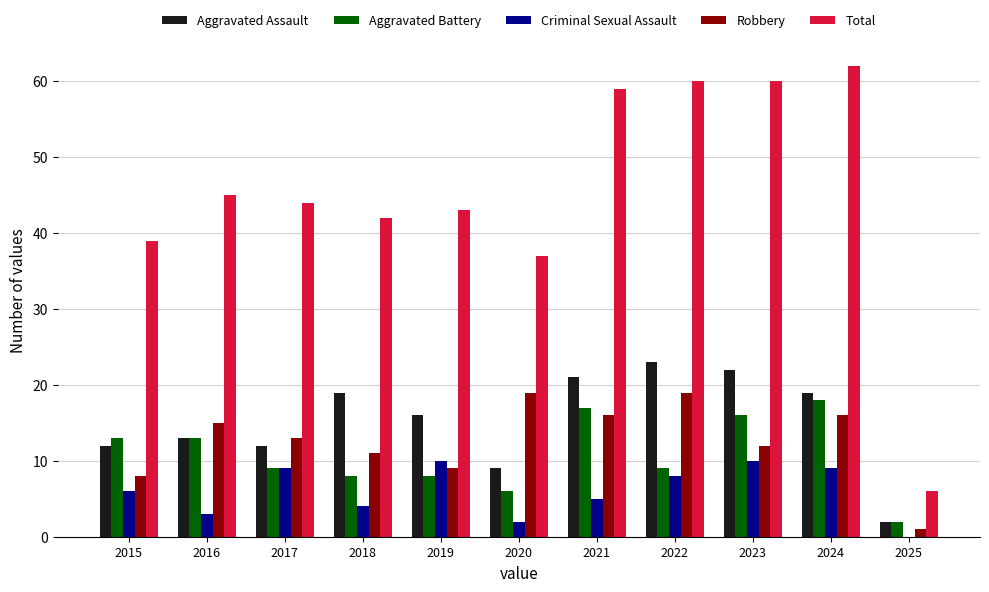

Which series changed the most between 2016 and 2021?

Total